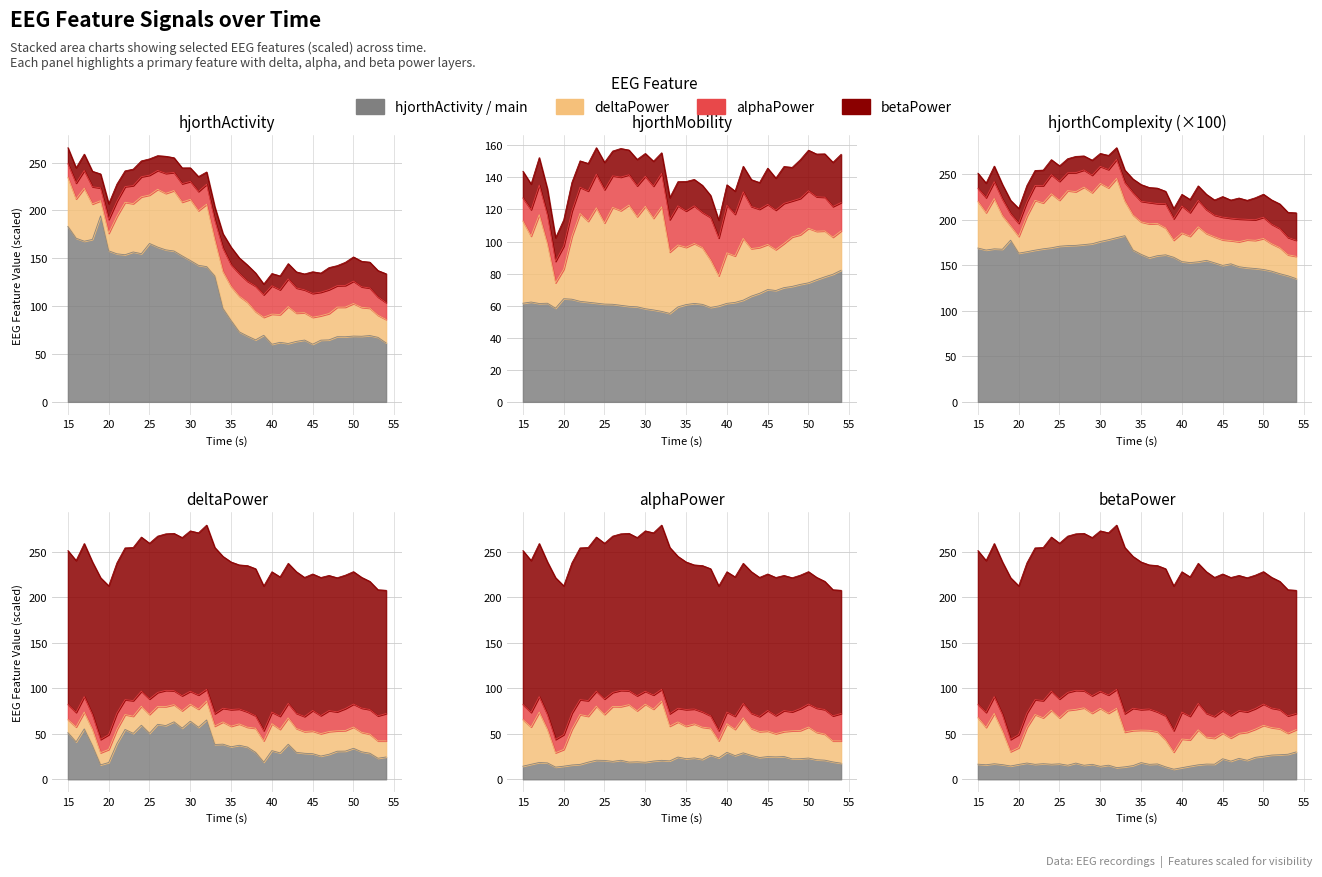

What is the minimum value for hjorthActivity_EEG?

60.2